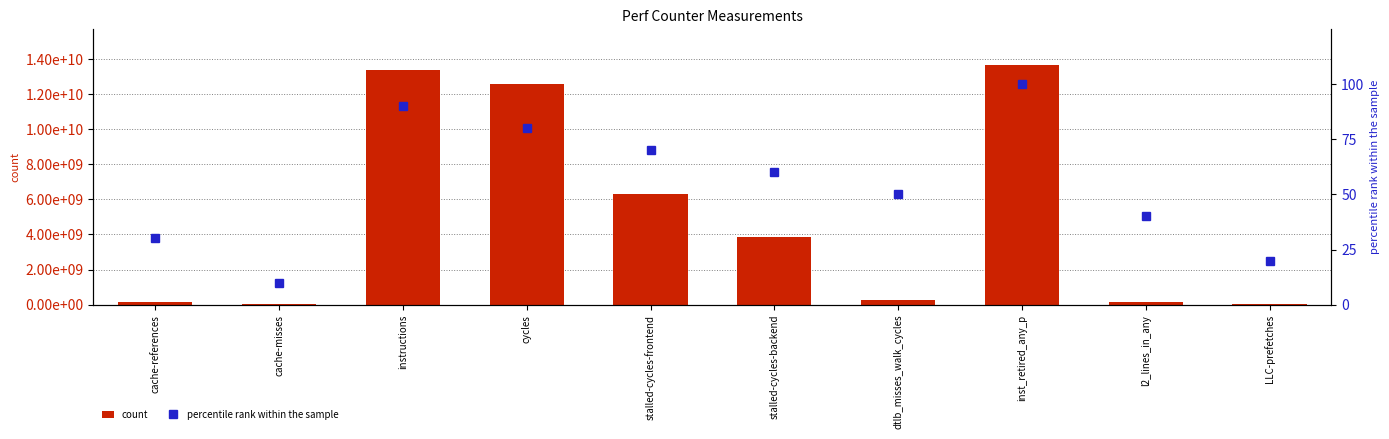

What is the highest value of the percentile rank within the sample series?

100